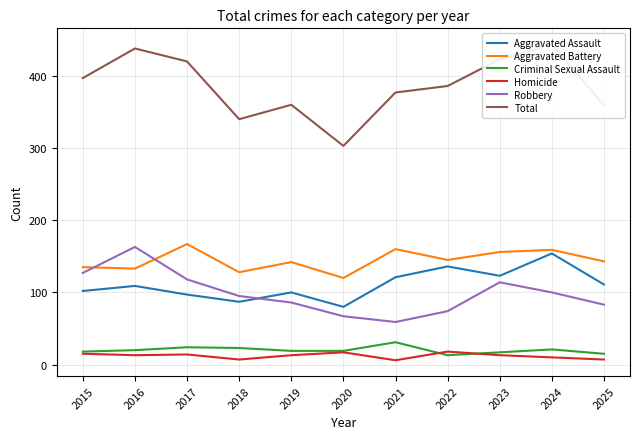

Between 2021 and 2017, which is larger?

2021